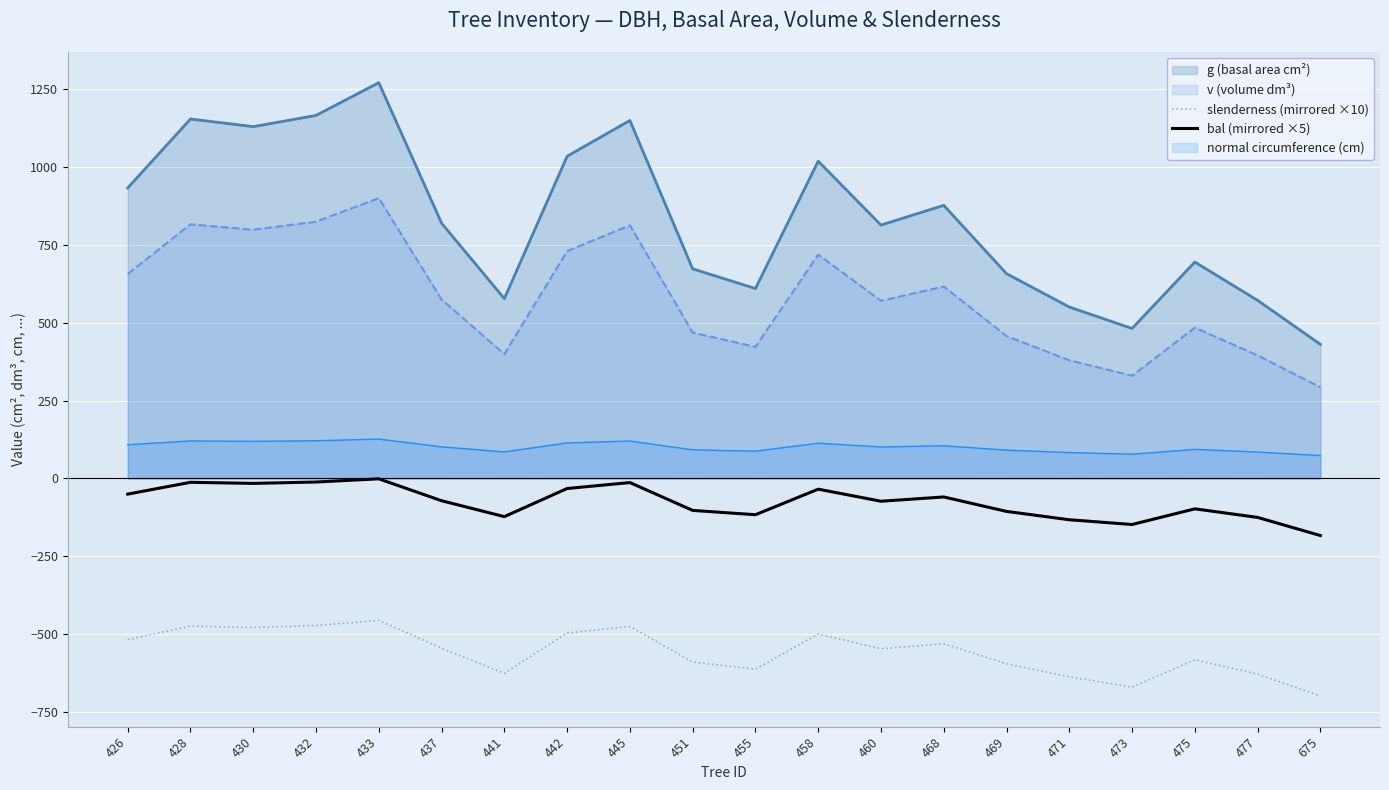

At 455, list the series in order from smallest to largest.

slenderness (mirrored ×10), bal (mirrored ×5), normal circumference (cm), v (volume dm³), g (basal area cm²)